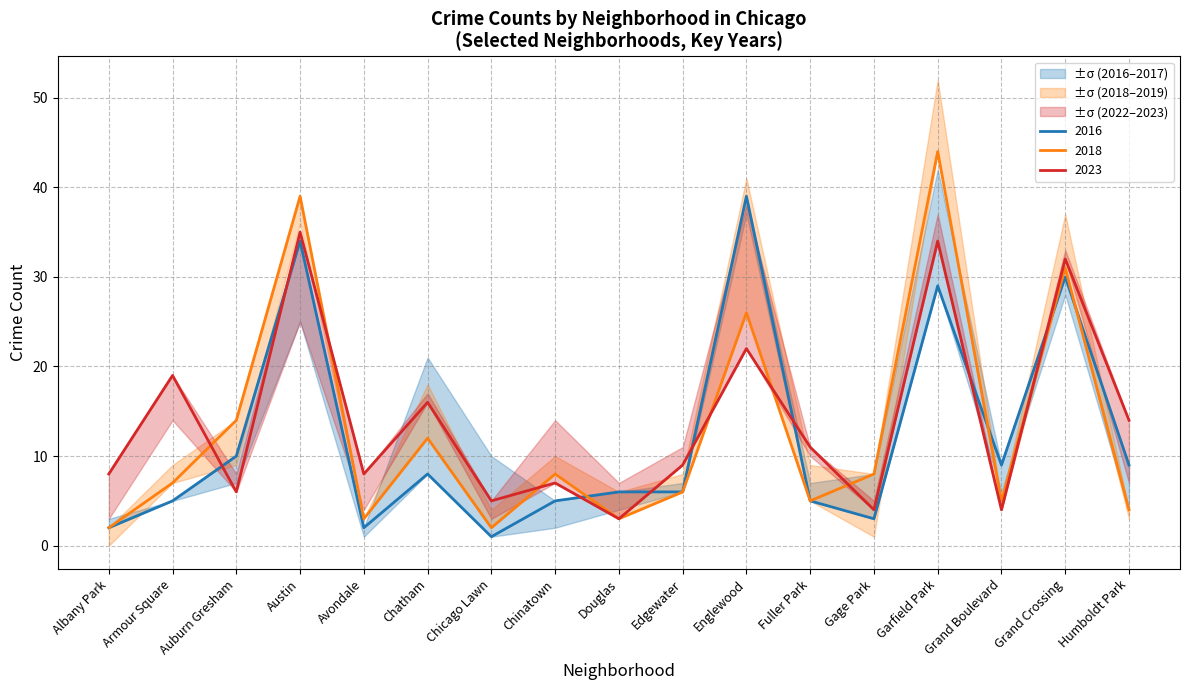

What is the value of the 2016 point at the 14th from the left?

29